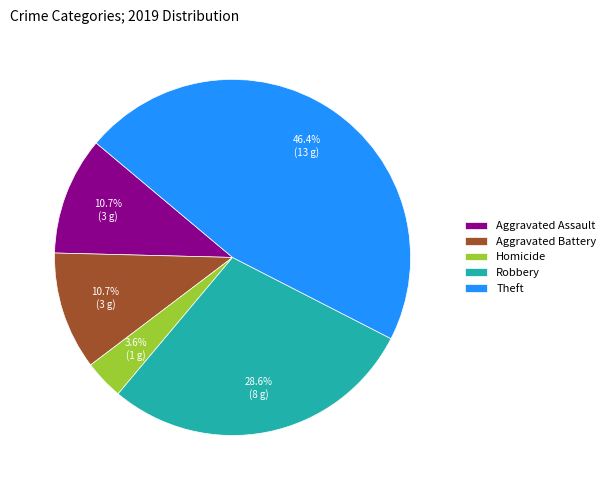

To the nearest percent, what percentage of the pie is Homicide?

4%